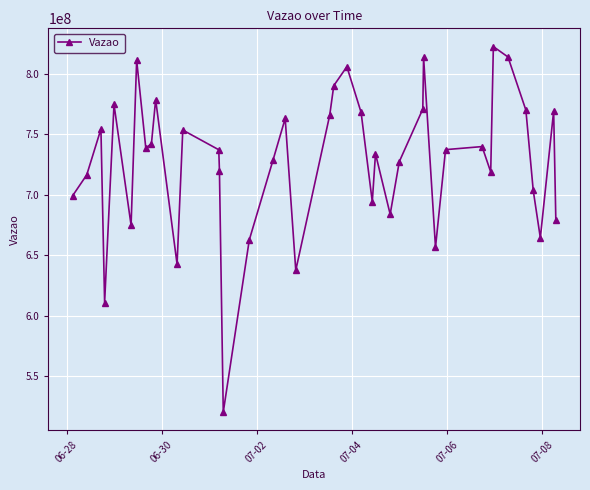

How many points are lower than both their immediate neighbors (excluding endpoints)?

11